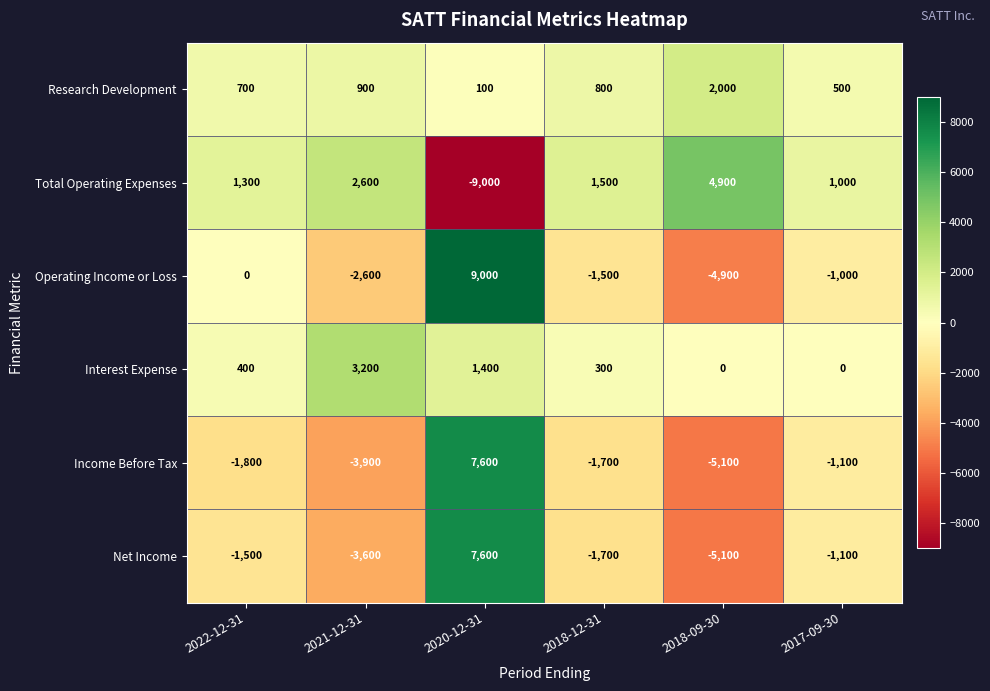

What is the sum of the Research Development values at 2018-12-31 and 2021-12-31?

1700